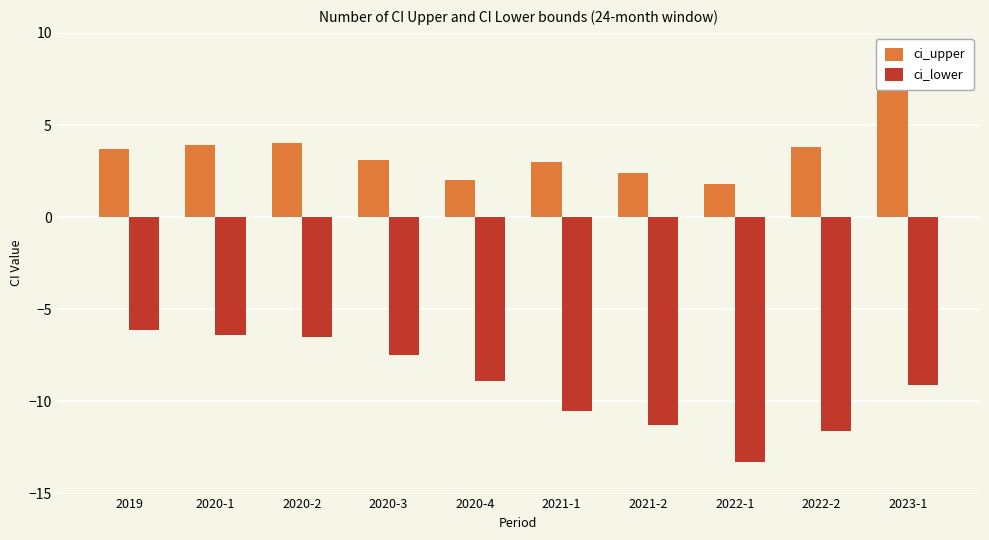

Does the chart contain any negative values?

Yes